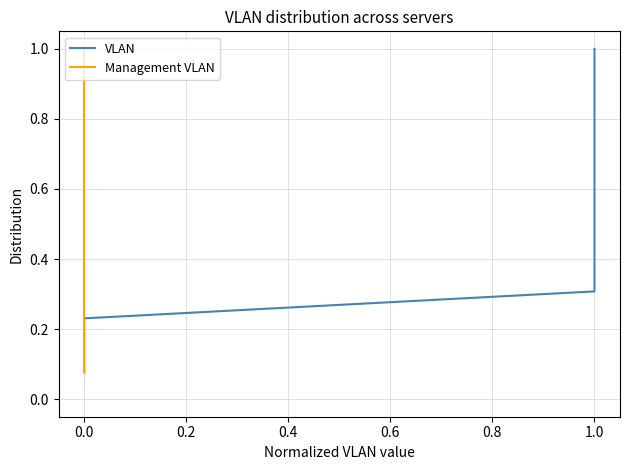

What is the sum of all VLAN values?

7.0